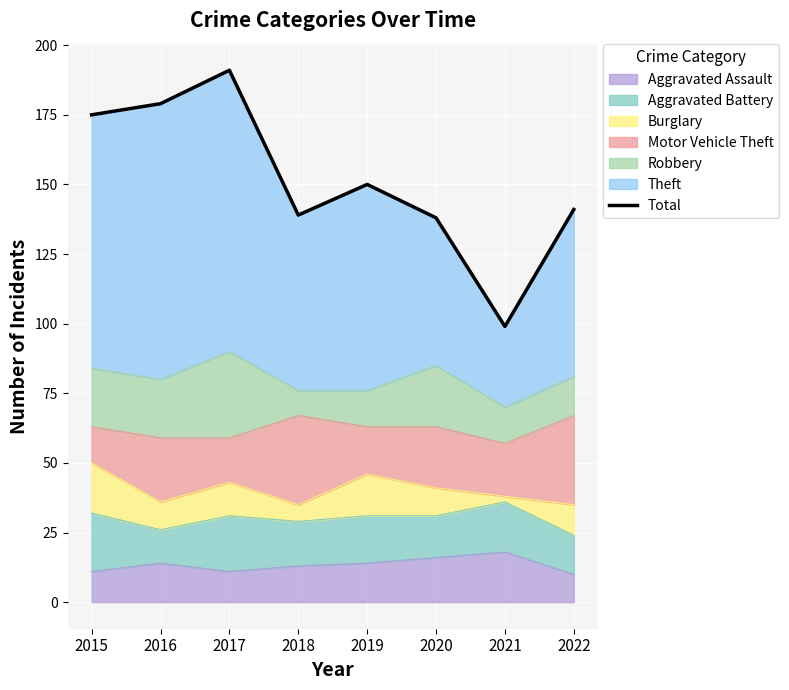

Where does the data first go above 150?

2015